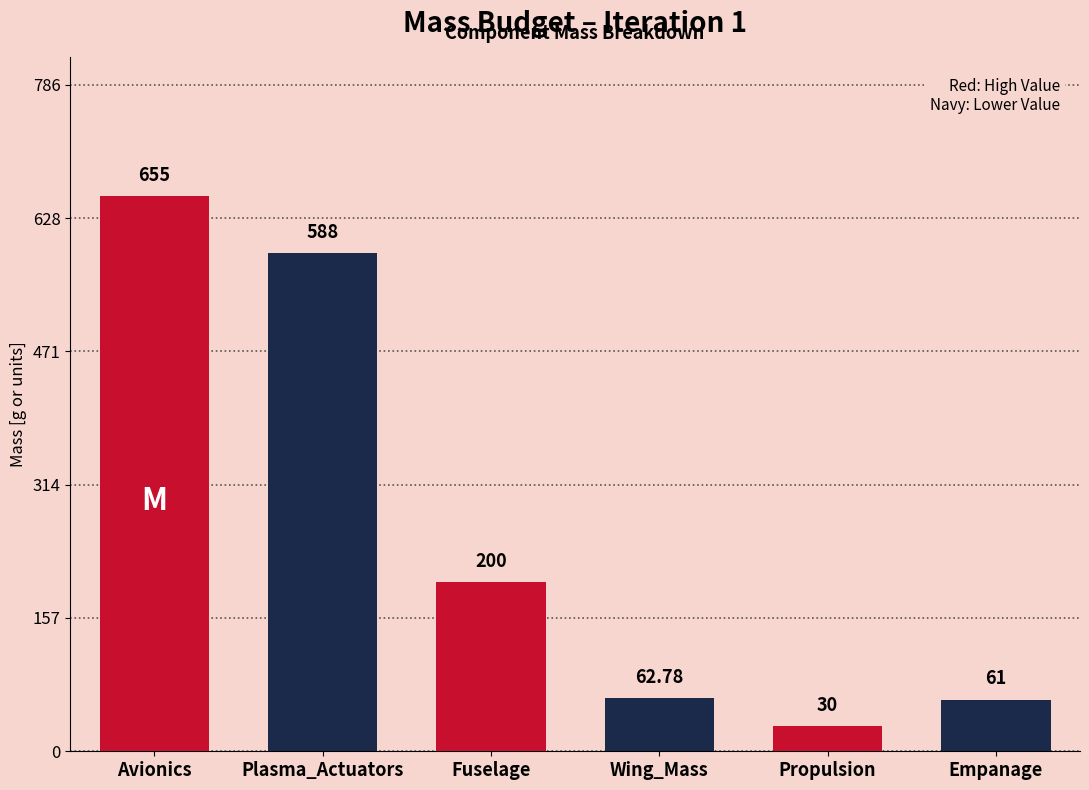

Rank the categories by value from lowest to highest.

Propulsion, Empanage, Wing_Mass, Fuselage, Plasma_Actuators, Avionics